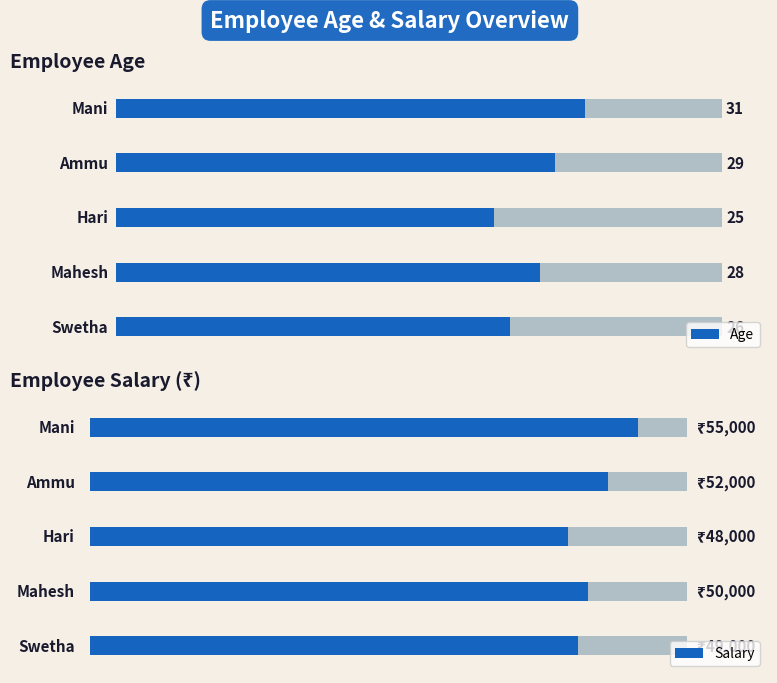

Which series changed the most between 0 and 4?

Salary